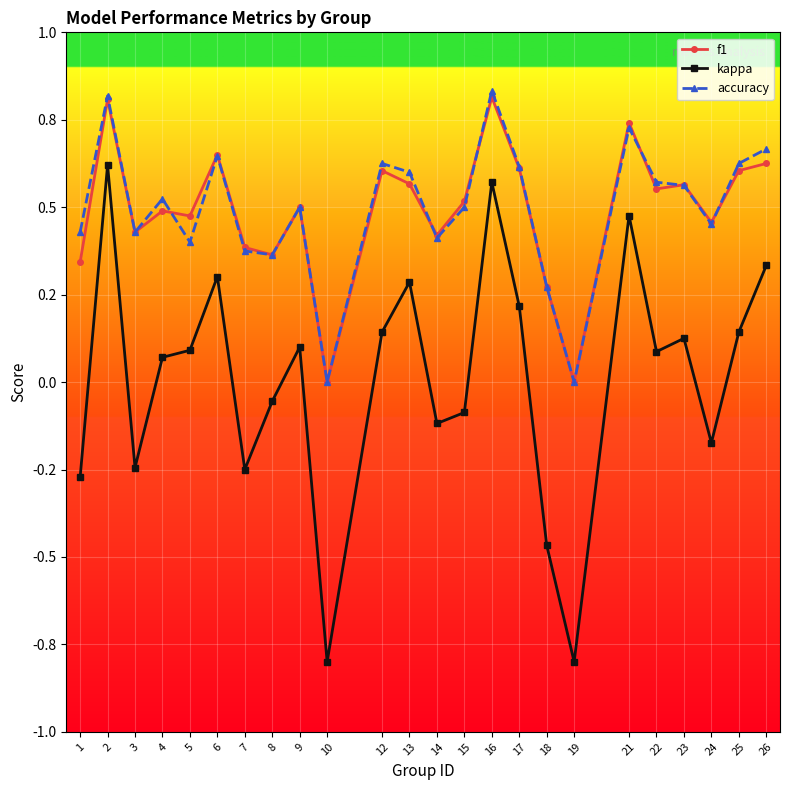

What is the smallest value displayed?

-0.8